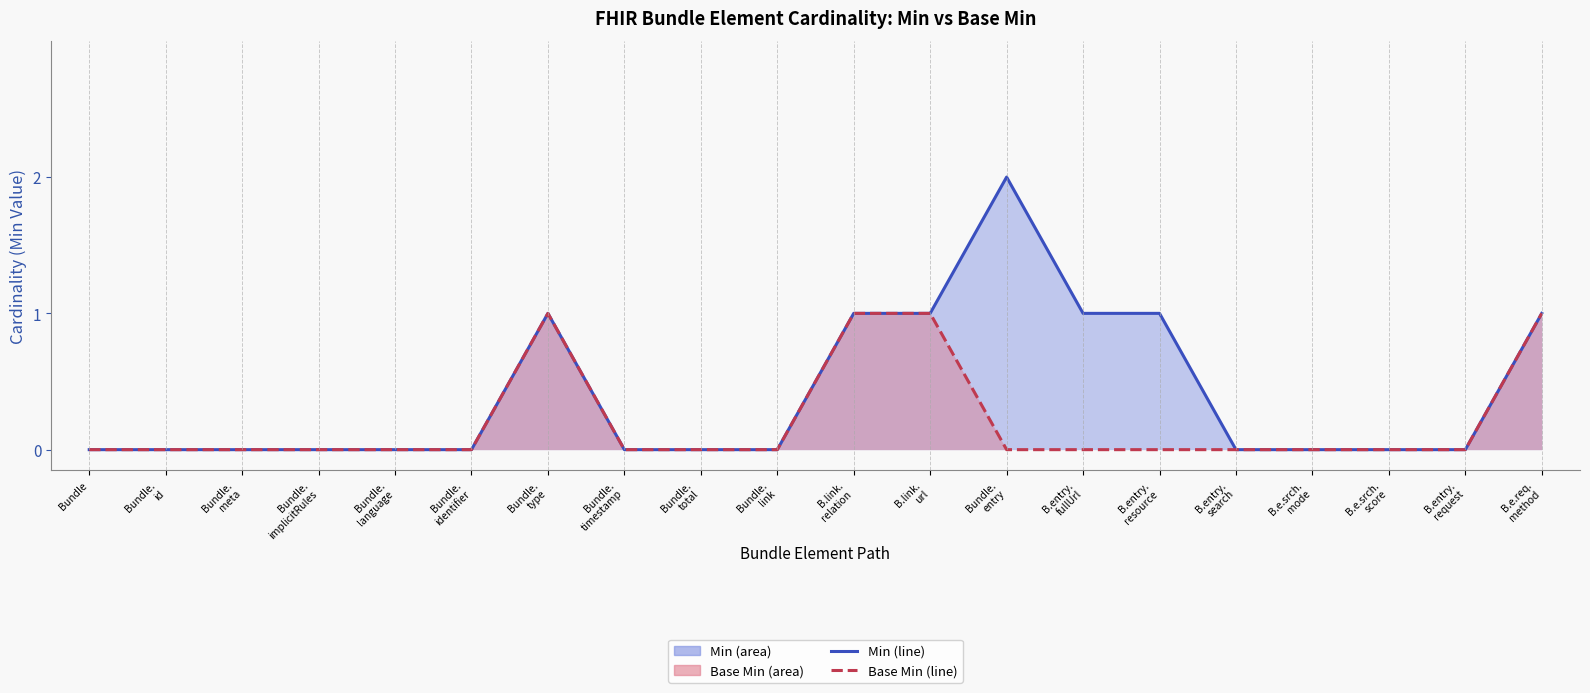

The Min (line) series shows 0 at B.entry.
search. True or false?

True